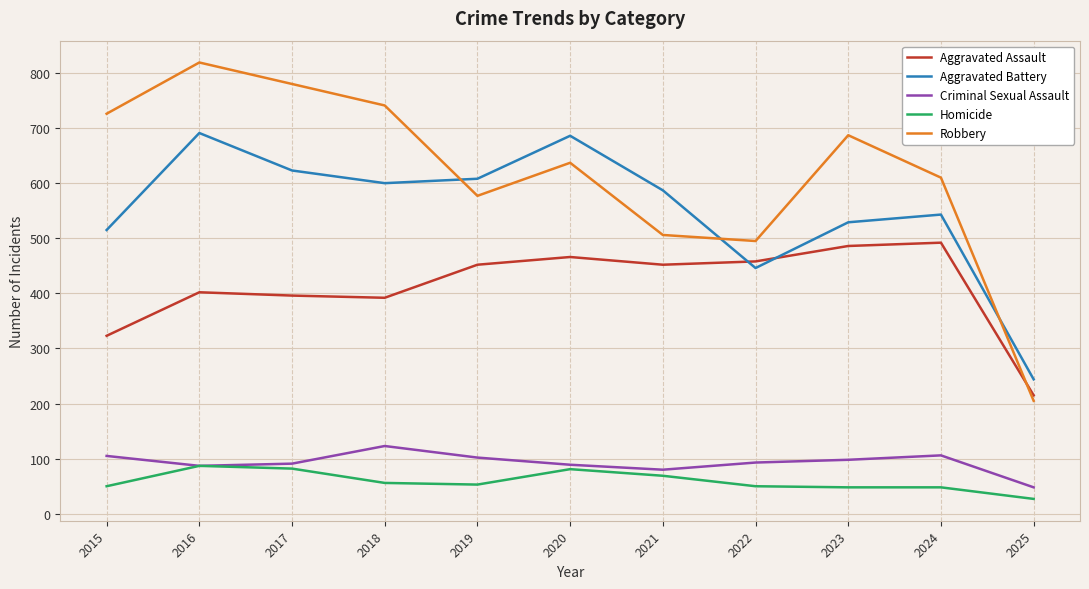

At which category does the chart reach its peak across all series?

2016